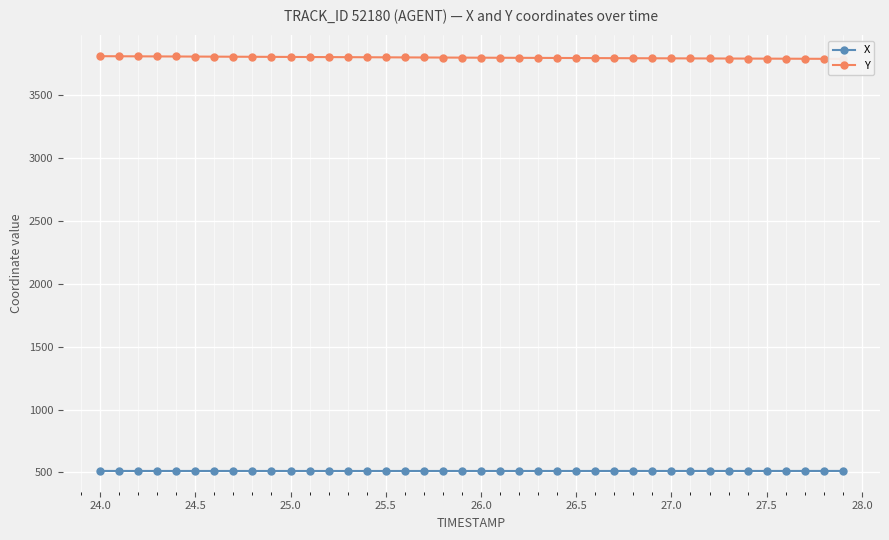

True or false: X and Y cross at least once.

False